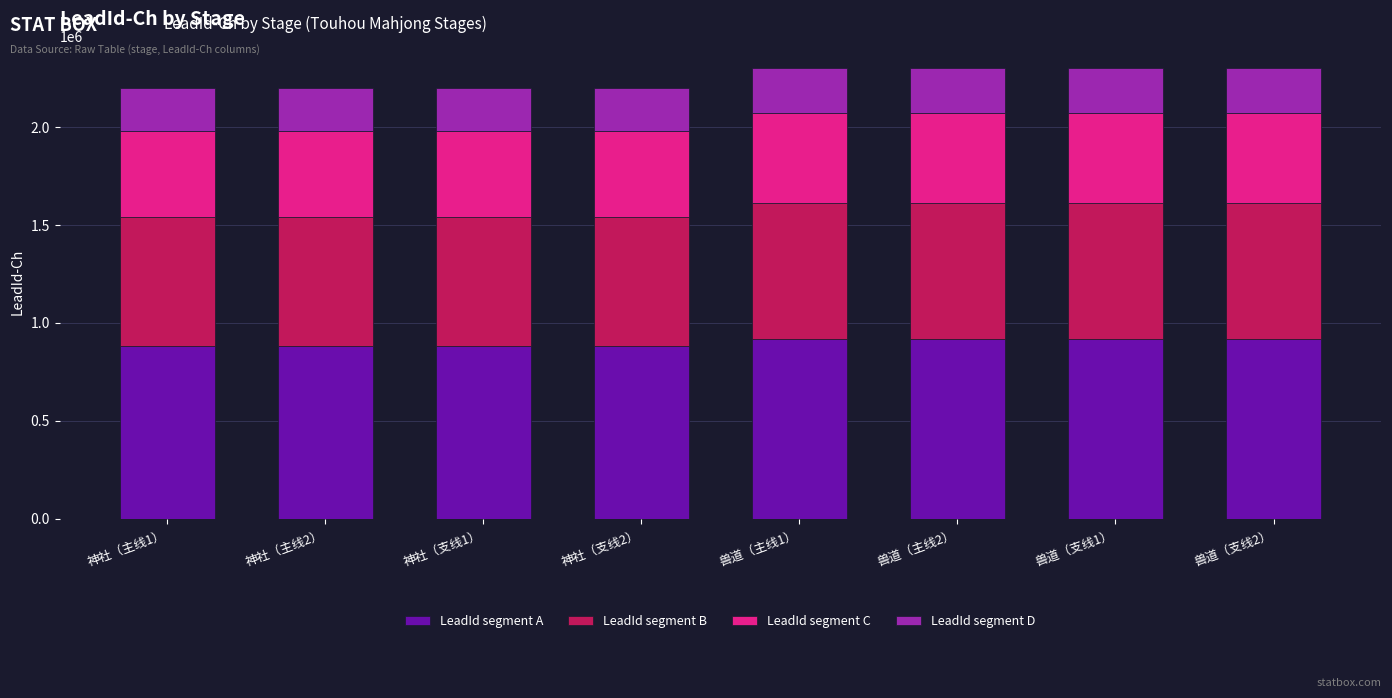

What is the total value across all series at 兽道（支线2）?

2300001